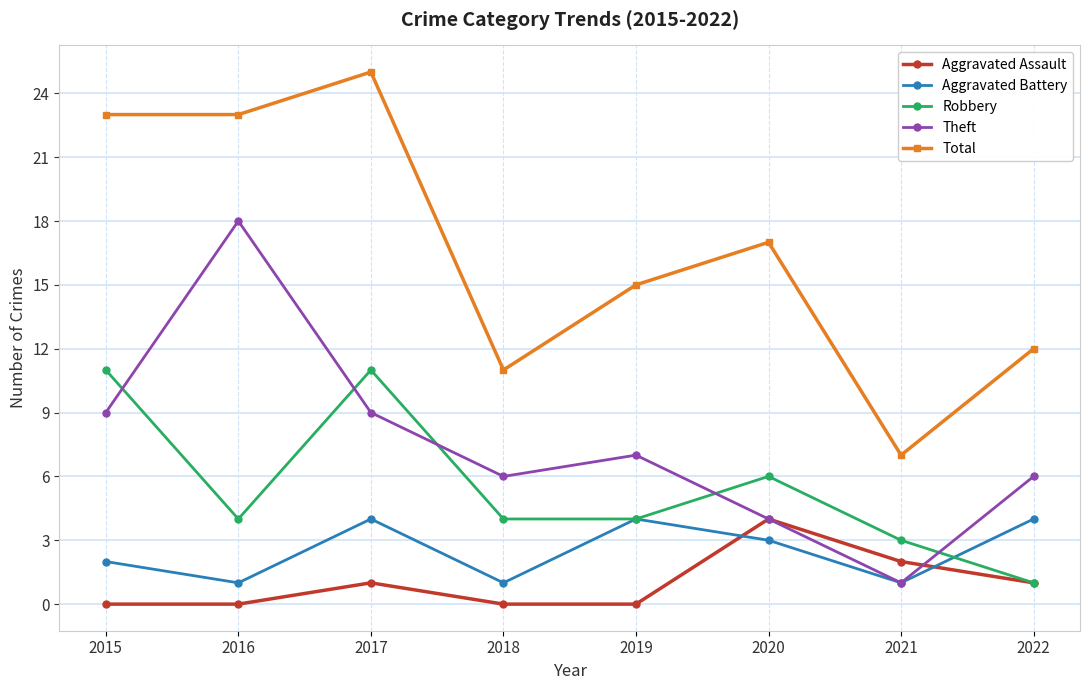

Where does the Theft series first go above 7?

2015